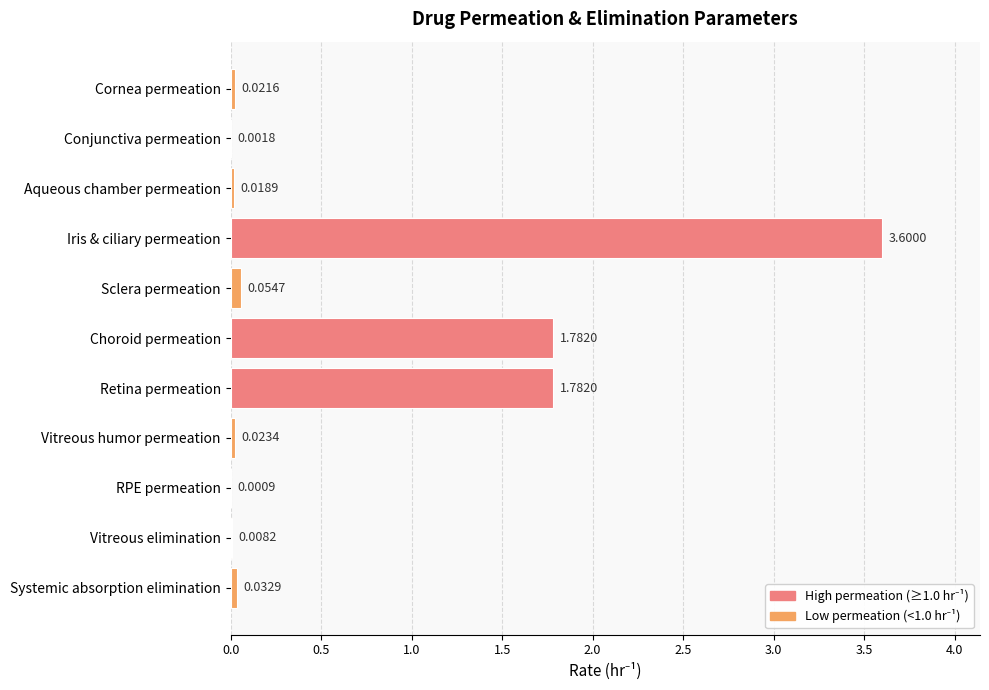

What is the sum of all values?

7.3